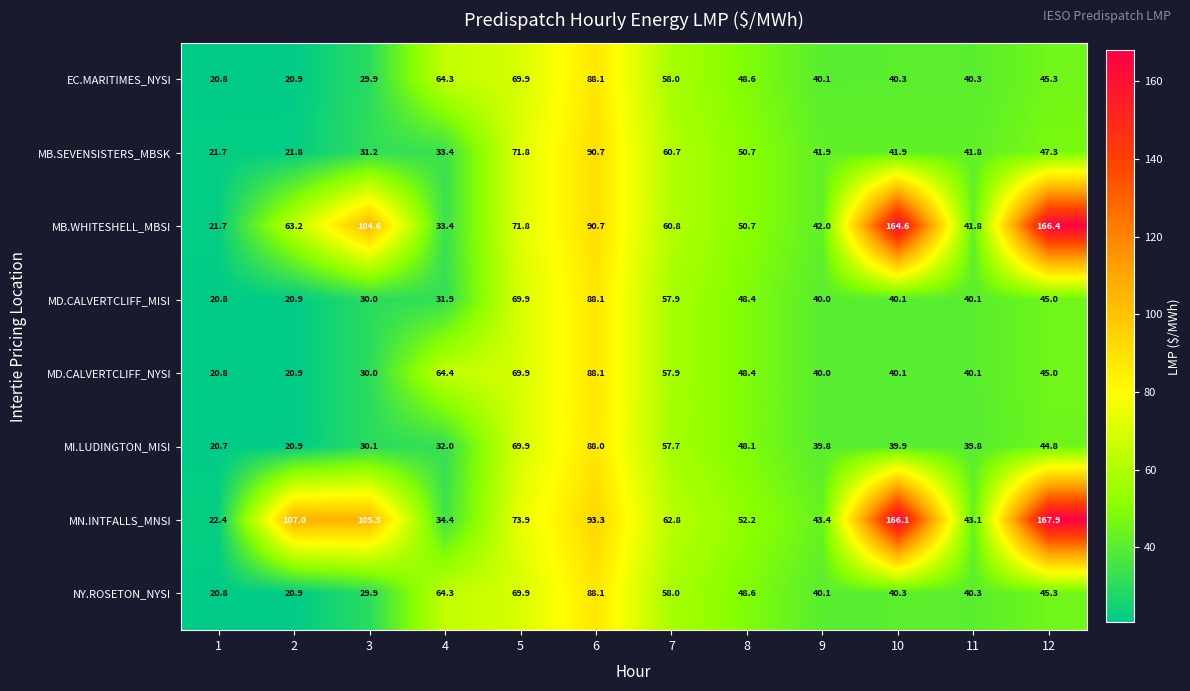

At which category does the chart reach its peak across all series?

12